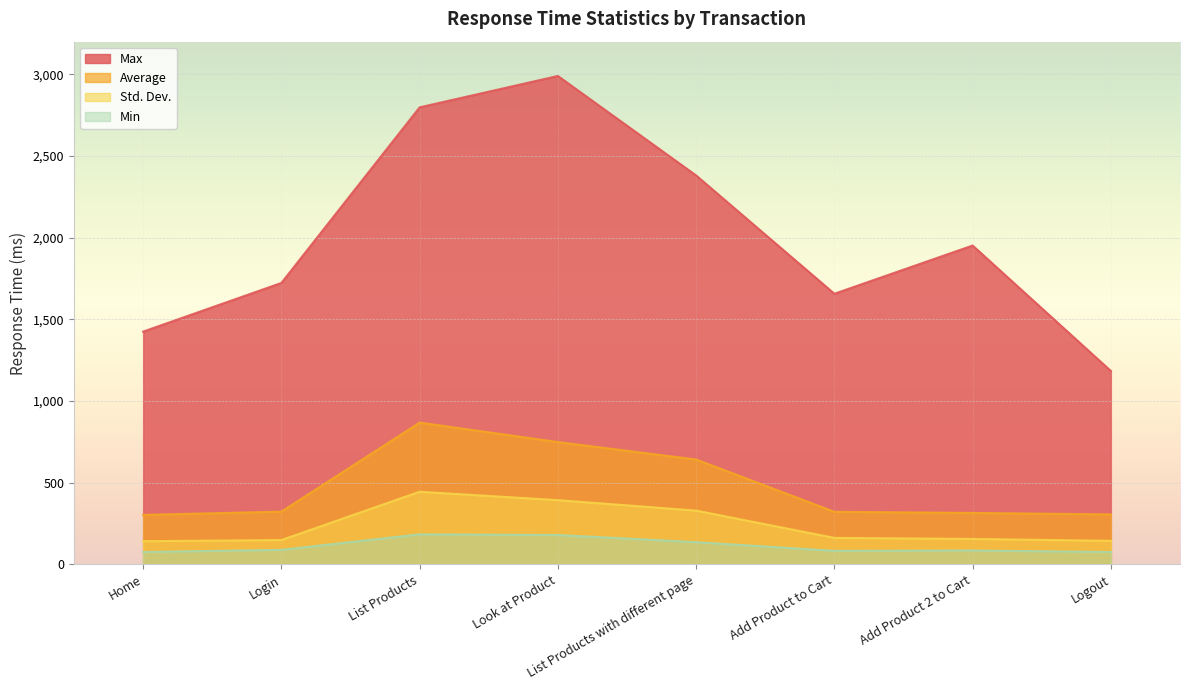

What is the total value across all series at Logout?

1710.2